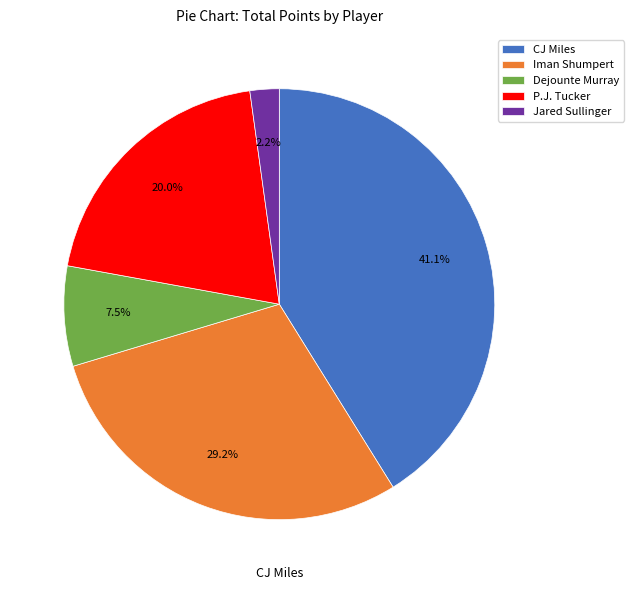

Rank the categories by value from lowest to highest.

Jared Sullinger, Dejounte Murray, P.J. Tucker, Iman Shumpert, CJ Miles